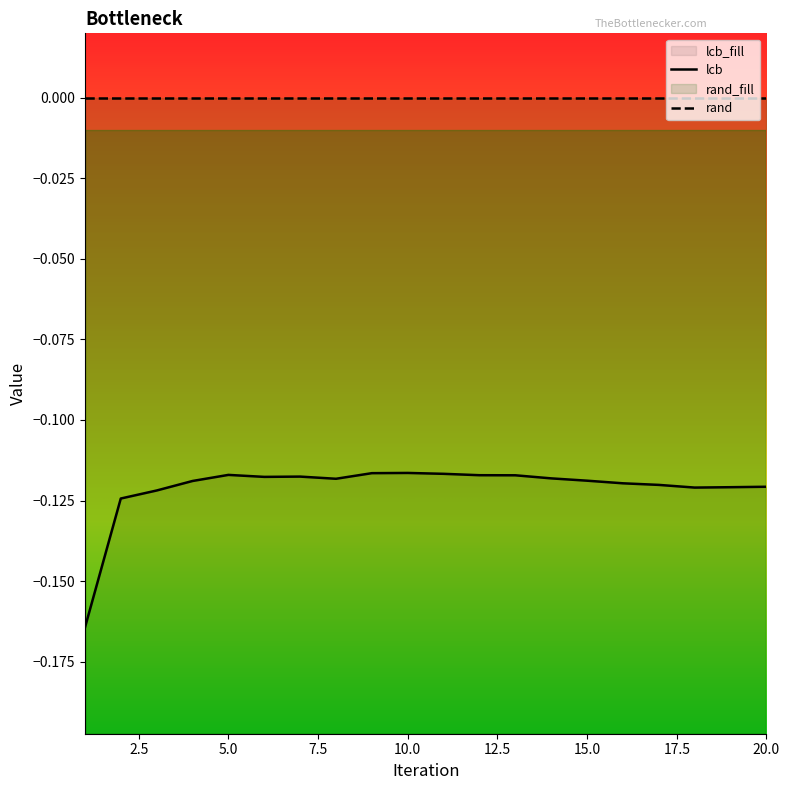

True or false: rand and lcb cross at least once.

False